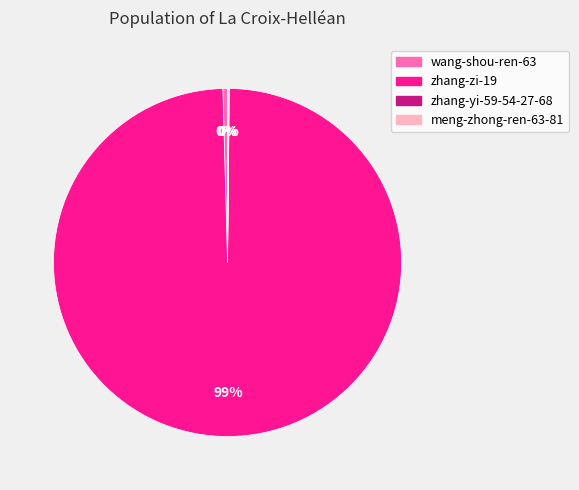

The wang-shou-ren-63 slice represents 12% of the pie. True or false?

False